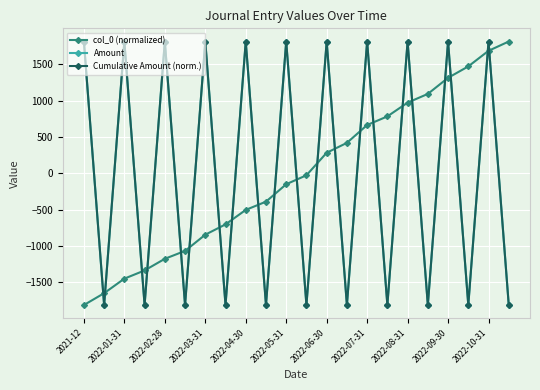

Is this an area chart (filled region under the line)?

No